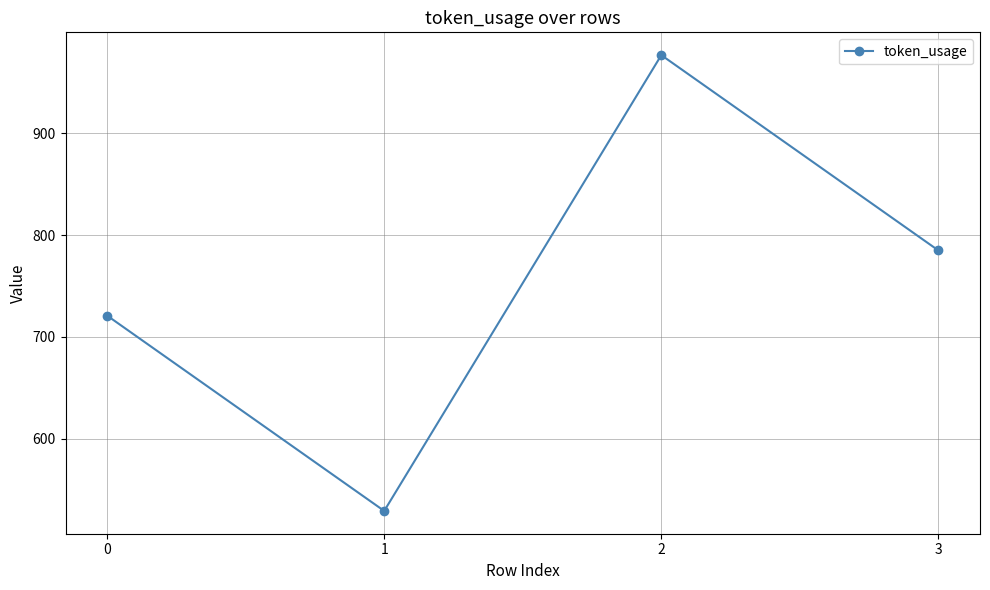

The value at 3 is 785. True or false?

True